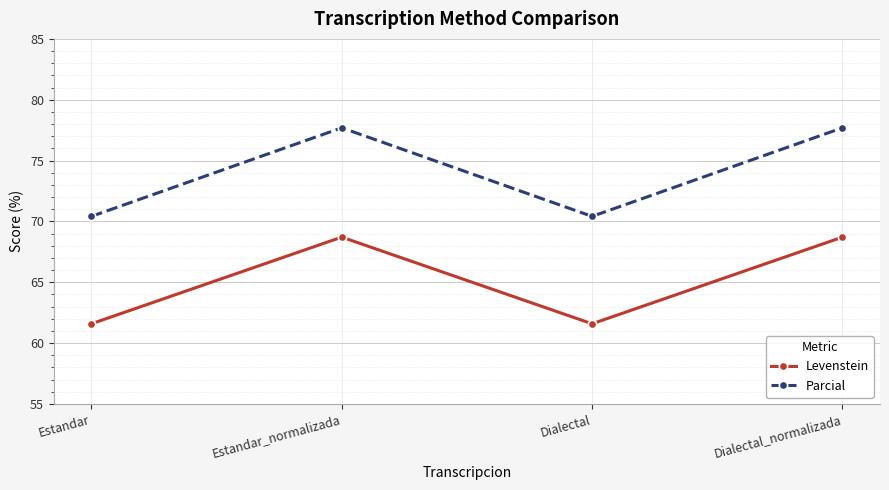

Is the value of Parcial at Estandar greater than the value of Levenstein at Dialectal_normalizada?

Yes